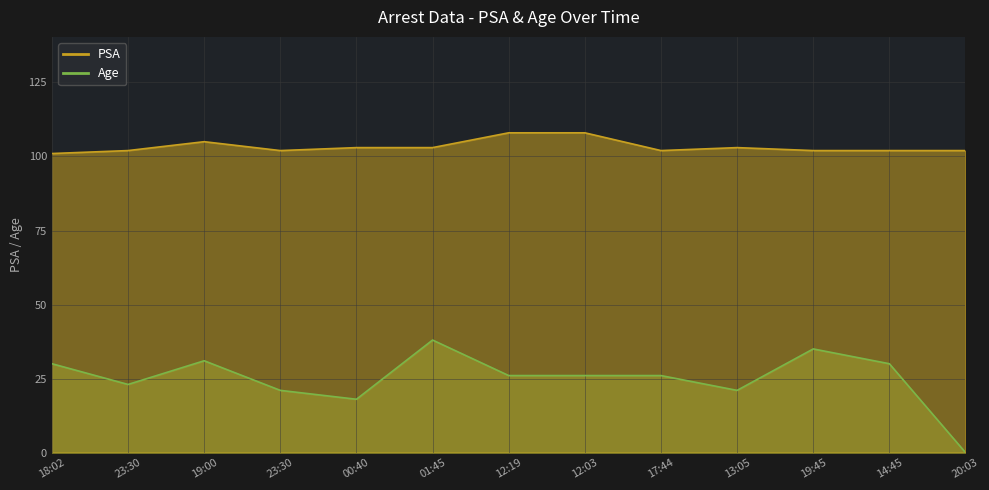

At how many categories does at least one series exceed 19?

13